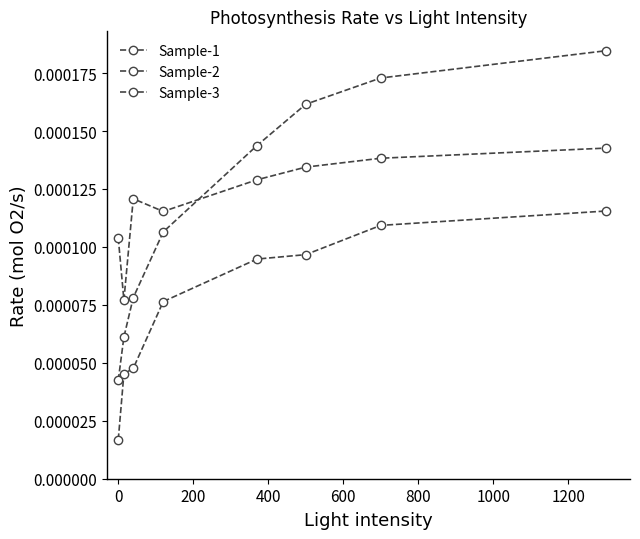

Does the chart have visible grid lines?

No